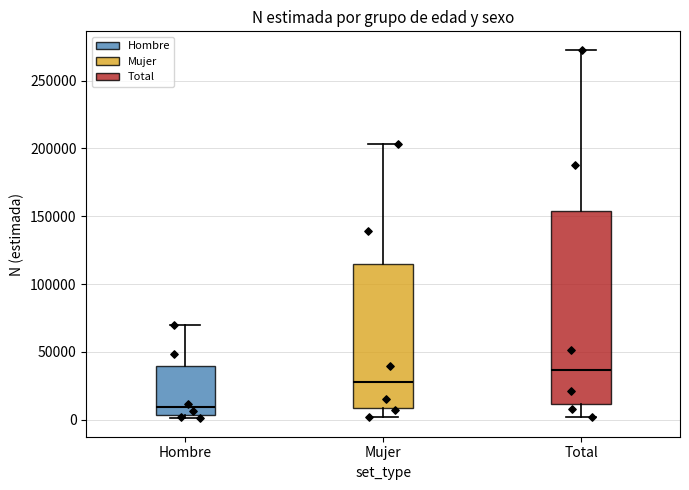

Comparing the boxes themselves (not the whiskers), which one is the tallest?

Total